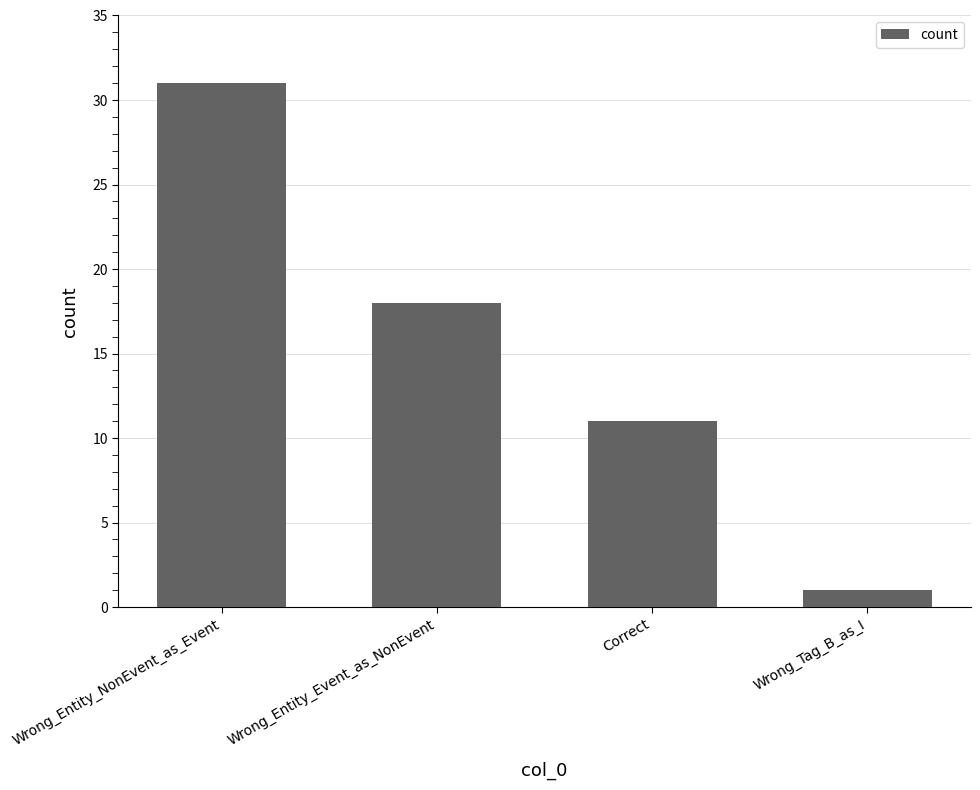

What is the difference between the values at Wrong_Tag_B_as_I and Wrong_Entity_NonEvent_as_Event?

30